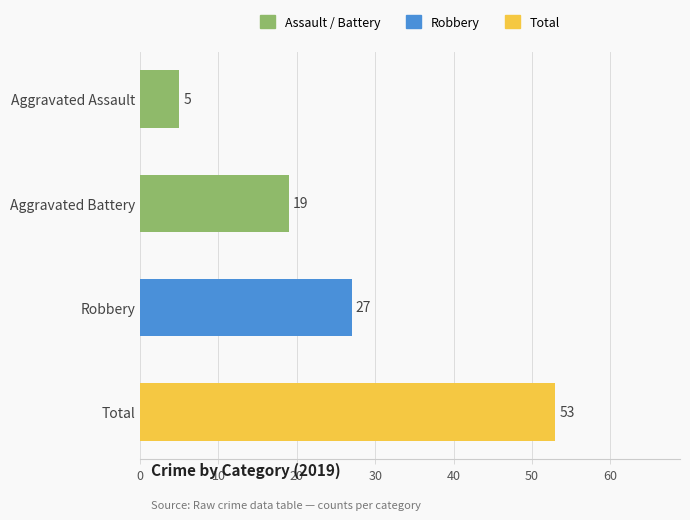

Reading top to bottom, list all the values displayed in this chart.

Aggravated Assault=5	Aggravated Battery=19	Robbery=27	Total=53